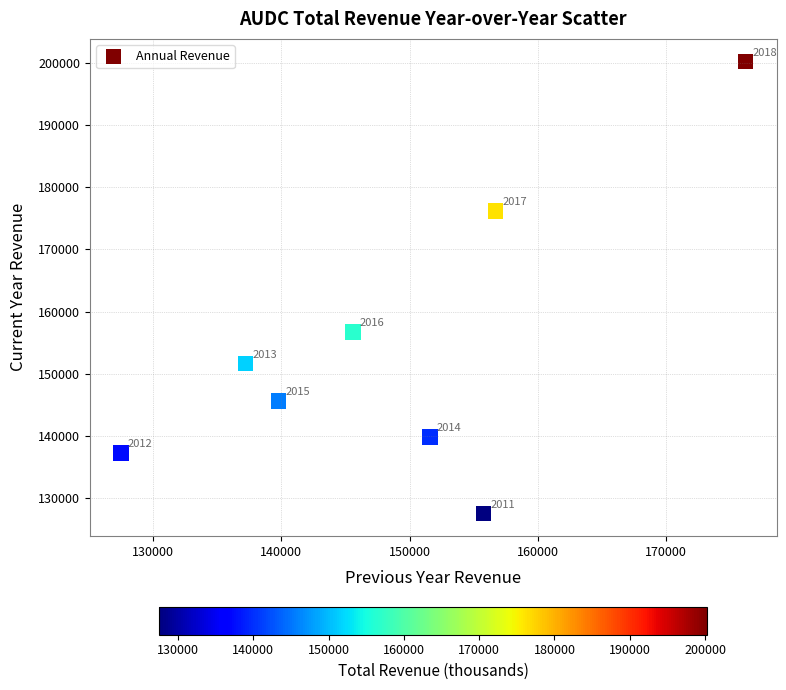

What Y value in the scatter plot is closest to 163900?

156700